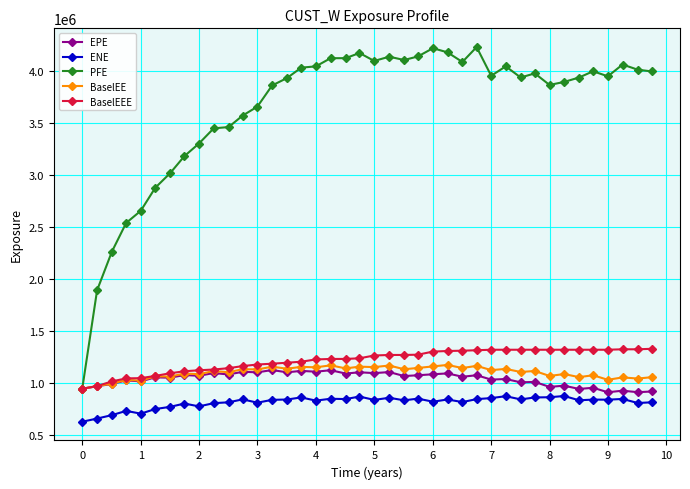

True or false: BaselEE and ENE intersect in this chart.

False